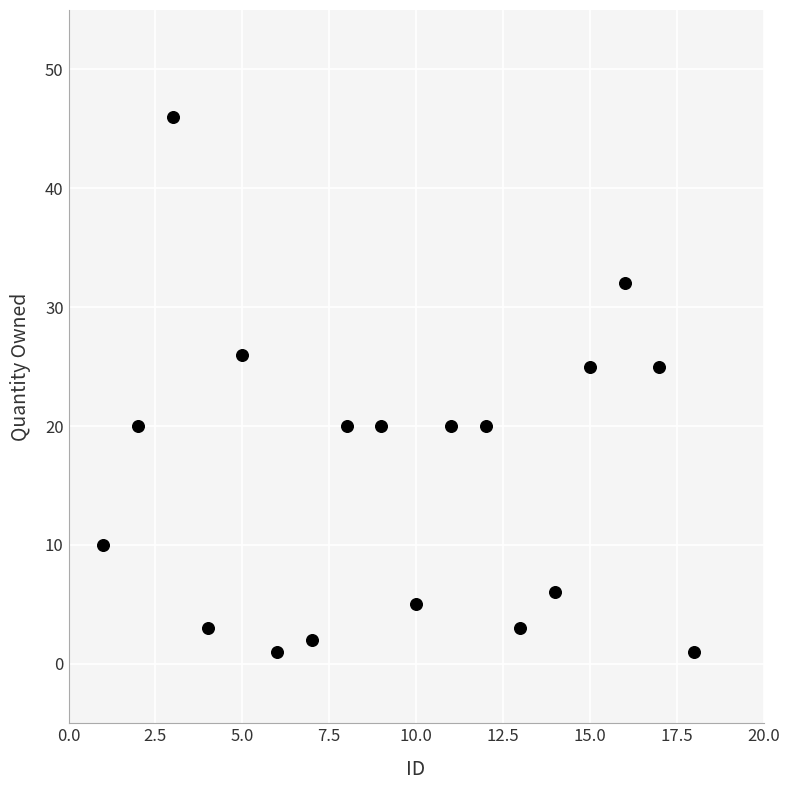

What is the range of Y values (max minus min)?

45